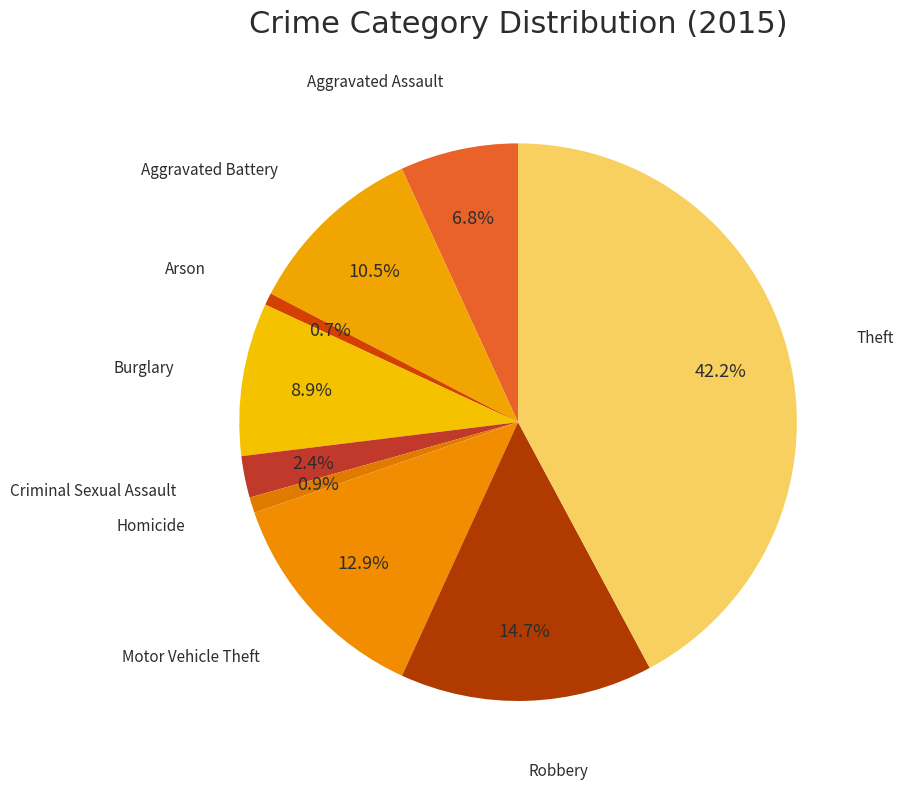

Rank the categories by value from highest to lowest.

Theft, Robbery, Motor Vehicle Theft, Aggravated Battery, Burglary, Aggravated Assault, Criminal Sexual Assault, Homicide, Arson